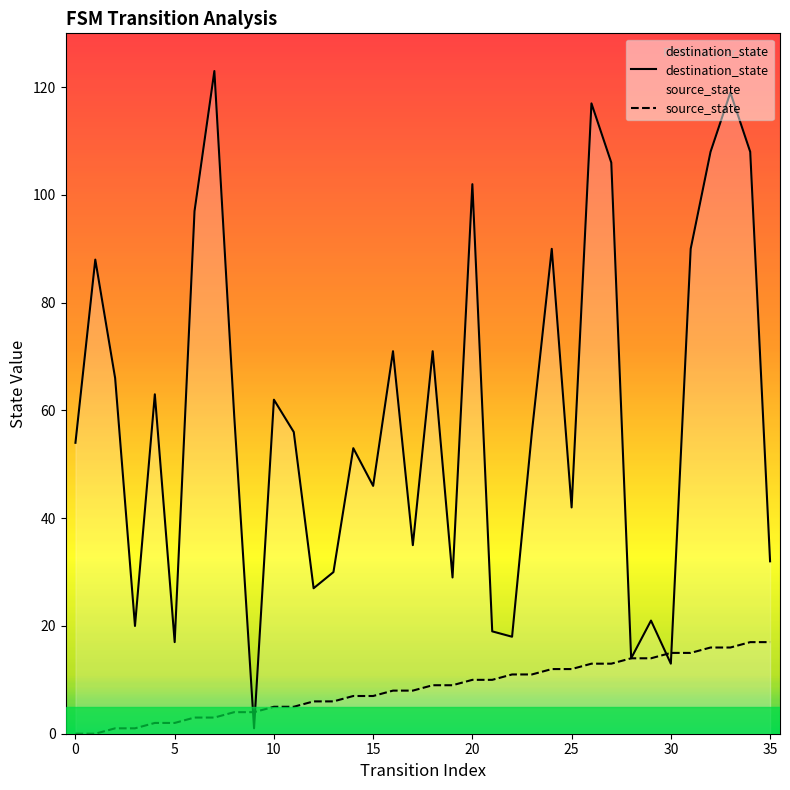

At which category is the sum across all series the highest?

33